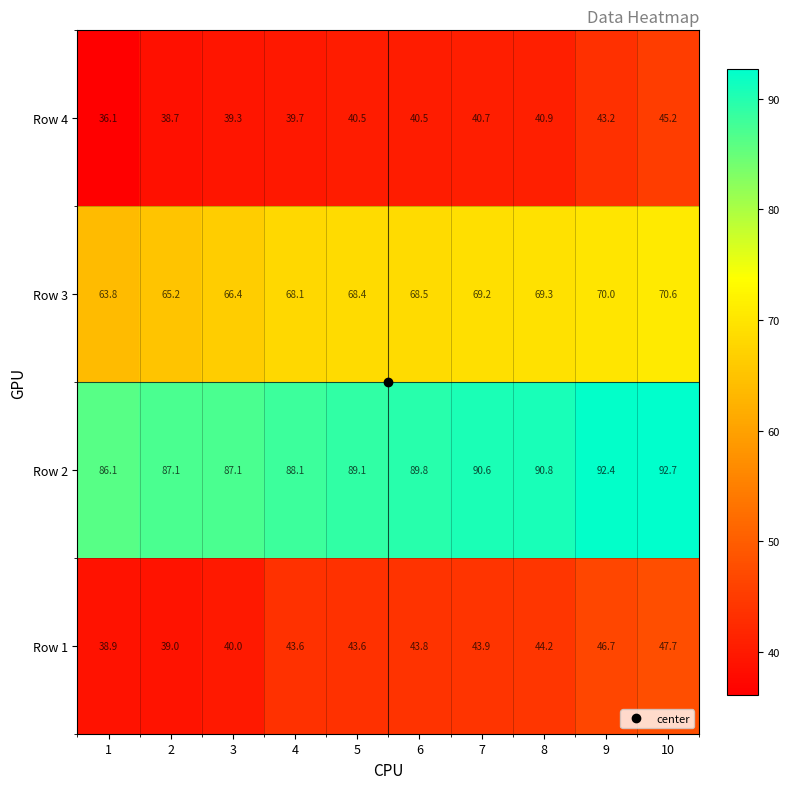

What is the difference between the maximum and minimum values in the Row 1 series?

8.8